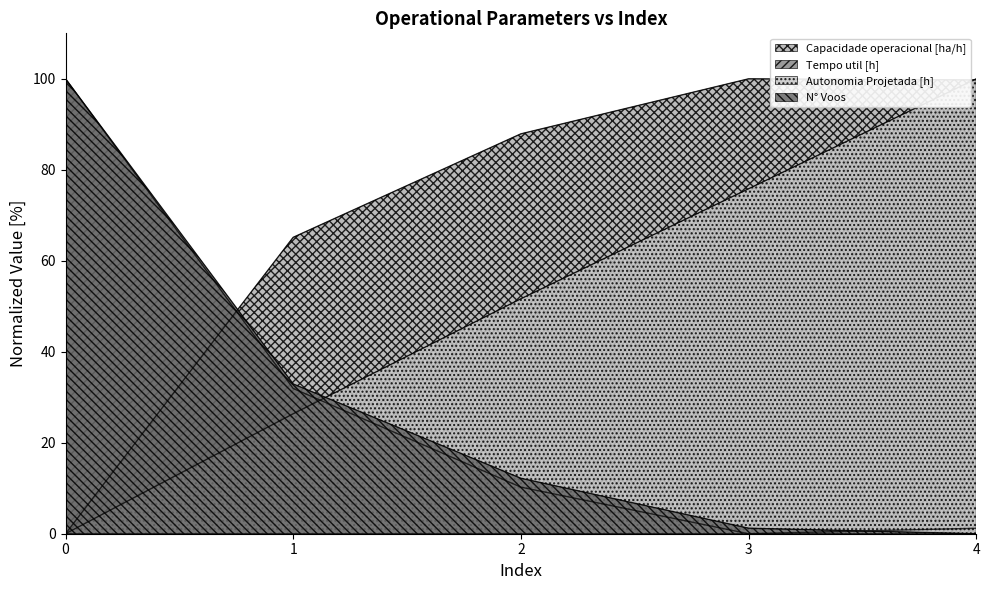

How many interior local valleys does the Tempo de missao [h] series have?

1